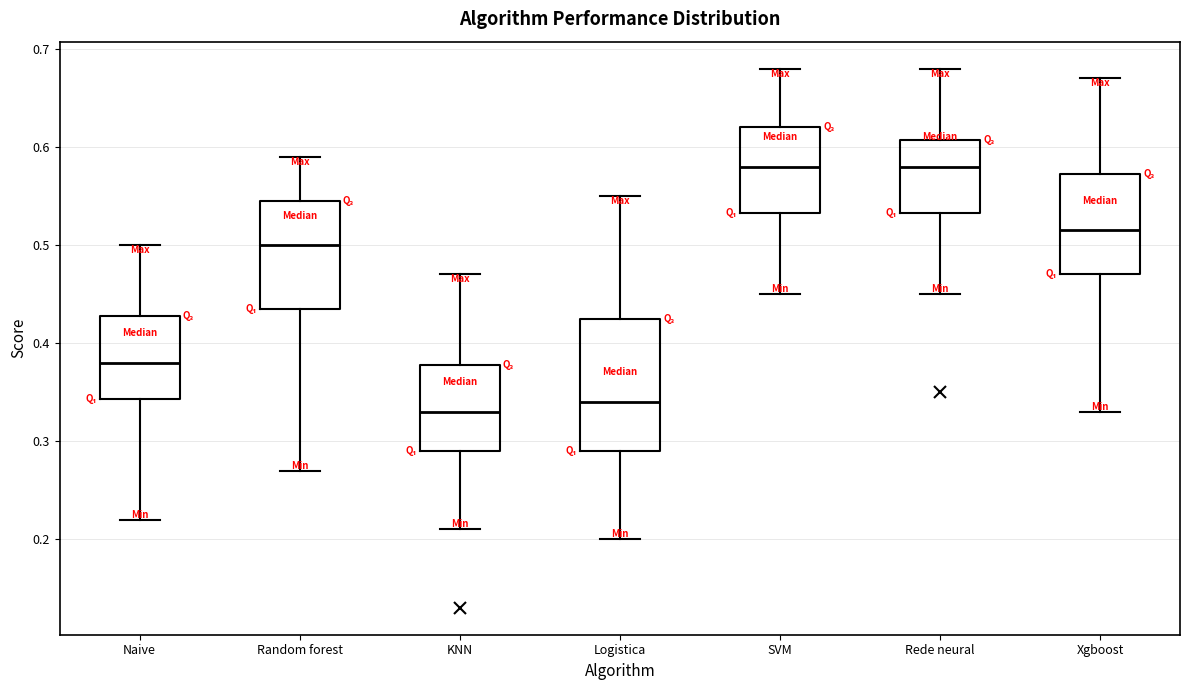

Reading left to right, transcribe this box plot: for each box, give where its median line is, the range the box spans, and where its two whiskers end, as read against the y-axis. The values are not printed on the chart, so give them approximately, as read against the axis.

Naive: median 0.38, box 0.34 to 0.43, whiskers 0.22 to 0.50
Random forest: median 0.50, box 0.44 to 0.55, whiskers 0.27 to 0.59
KNN: median 0.33, box 0.29 to 0.38, whiskers 0.21 to 0.47
Logistica: median 0.34, box 0.29 to 0.43, whiskers 0.20 to 0.55
SVM: median 0.58, box 0.53 to 0.62, whiskers 0.45 to 0.68
Rede neural: median 0.58, box 0.53 to 0.61, whiskers 0.45 to 0.68
Xgboost: median 0.52, box 0.47 to 0.57, whiskers 0.33 to 0.67